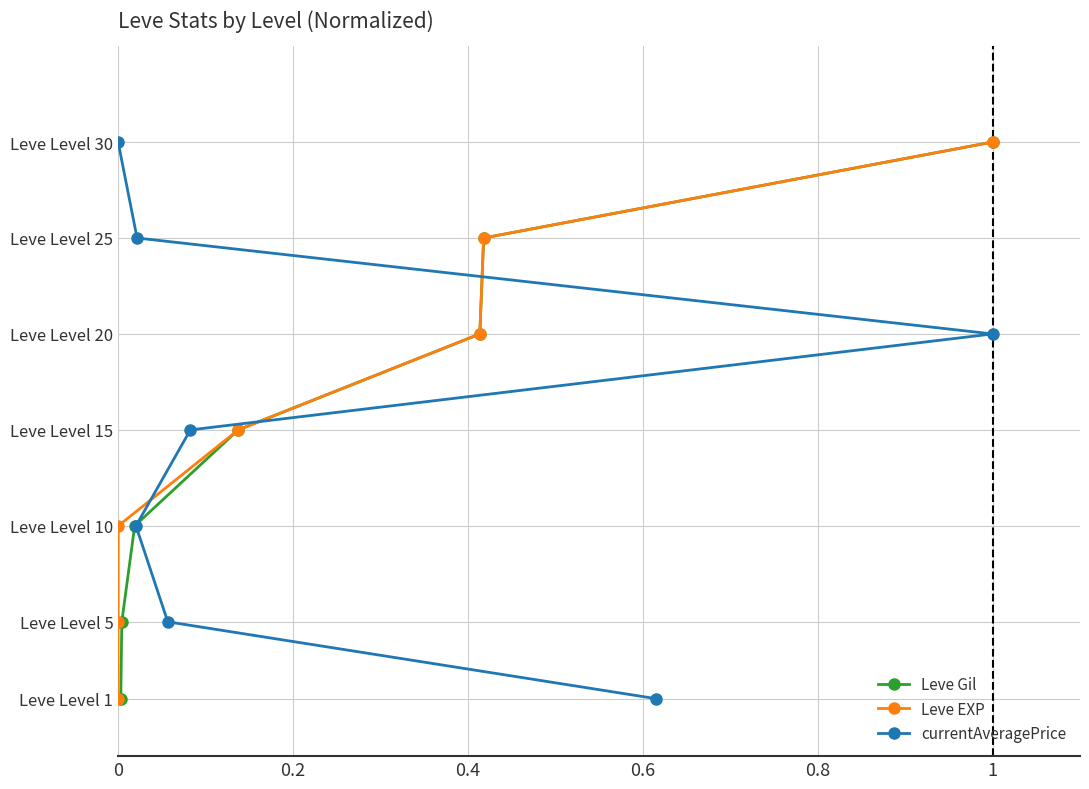

Reading left to right, what are all the values shown in this chart?

Leve Gil: 1	5	10	15	20	25	30
Leve EXP: 1	5	10	15	20	25	30
currentAveragePrice: 1	5	10	15	20	25	30